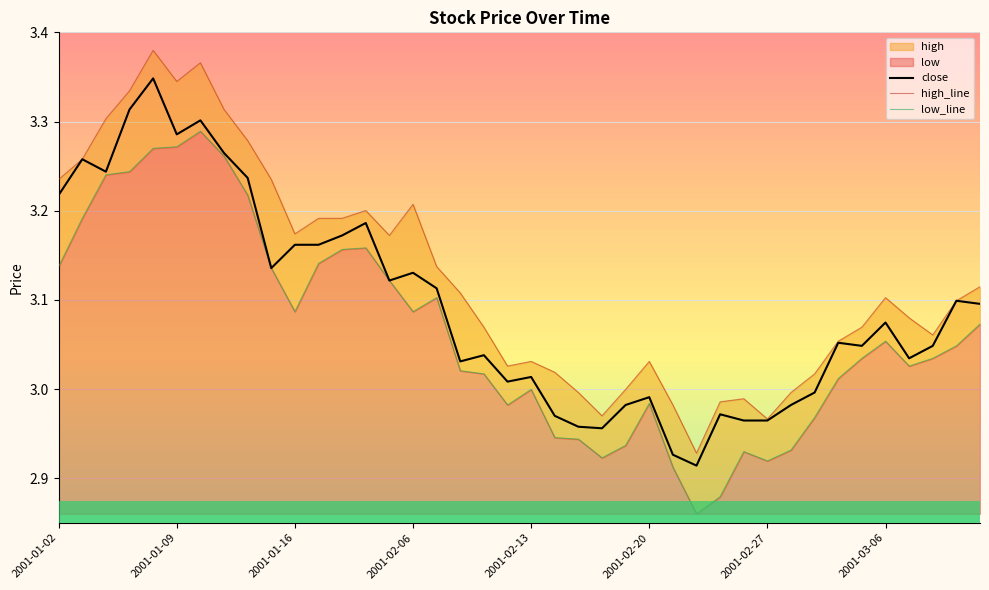

Which series has the largest range (max minus min)?

high_line